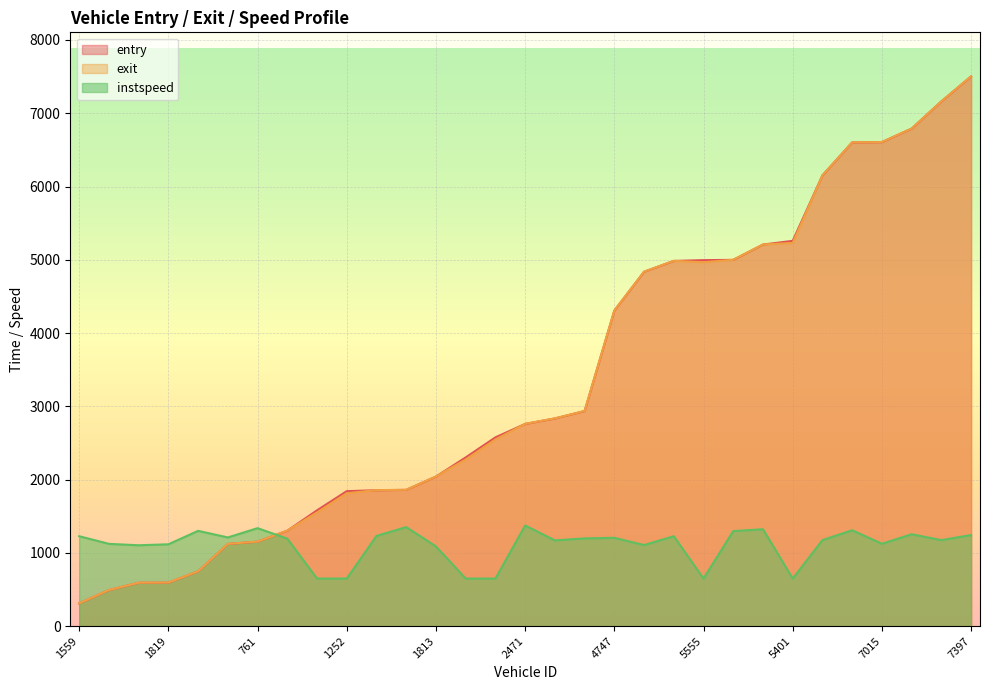

How many data points in exit are less than 2760?

15